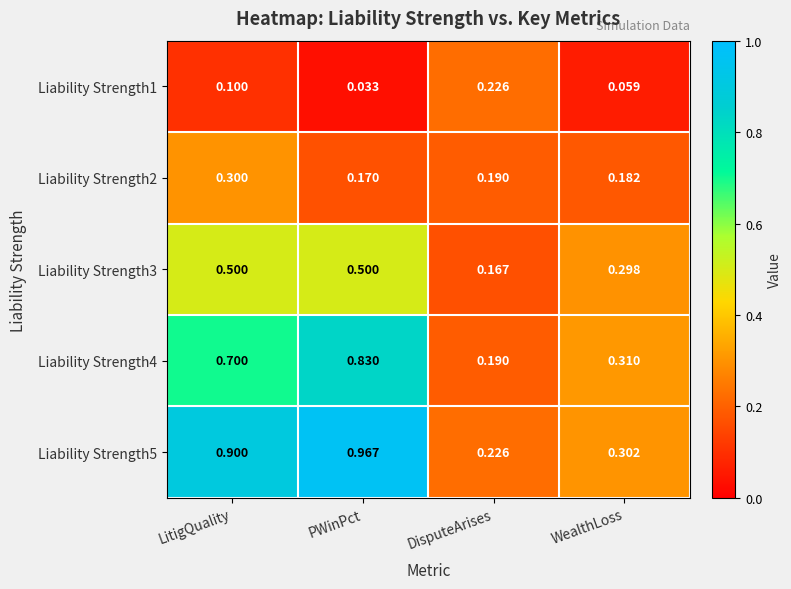

What is the total value across all series at PWinPct?

2.5